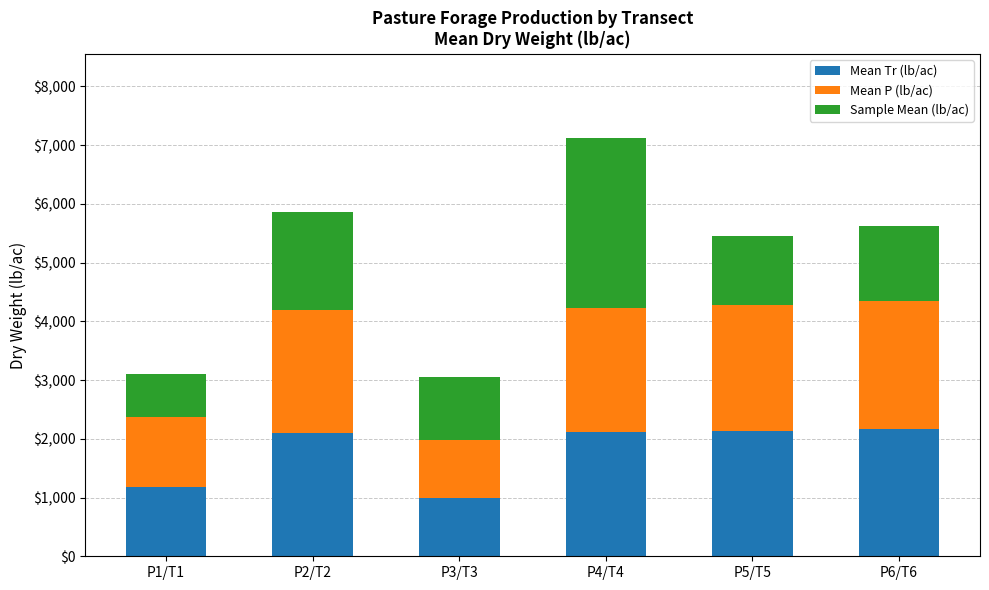

What is the difference between the maximum and minimum values in the Mean Tr (lb/ac) series?

1179.0